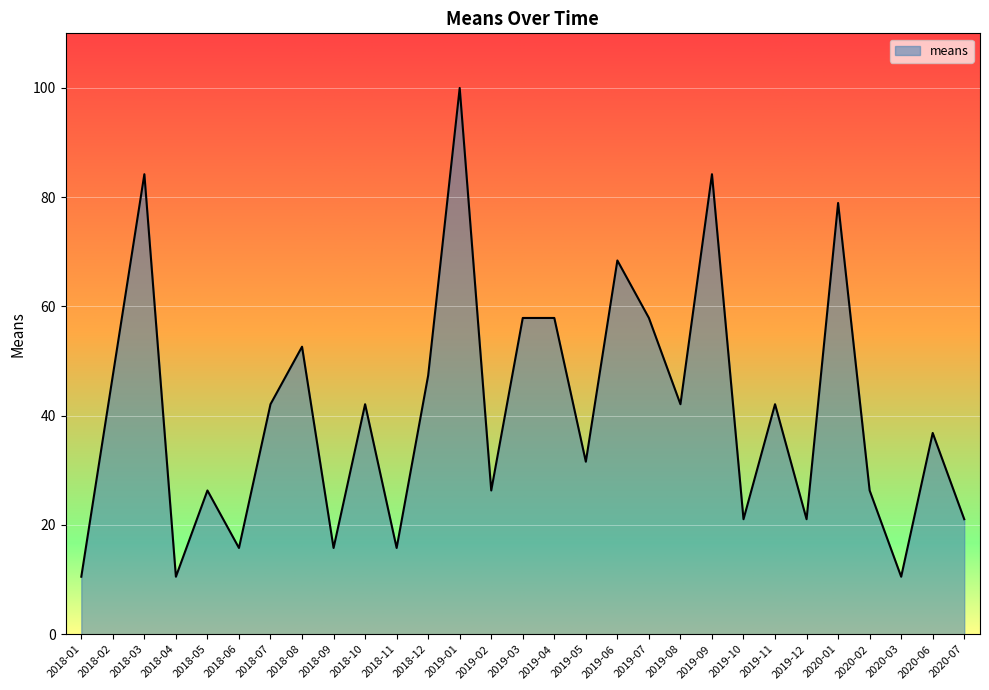

Where is the first local minimum?

2018-04